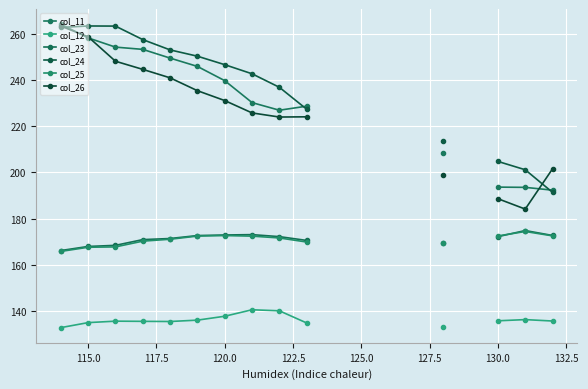

The value of col_26 at 130.0 is 188.6. True or false?

True